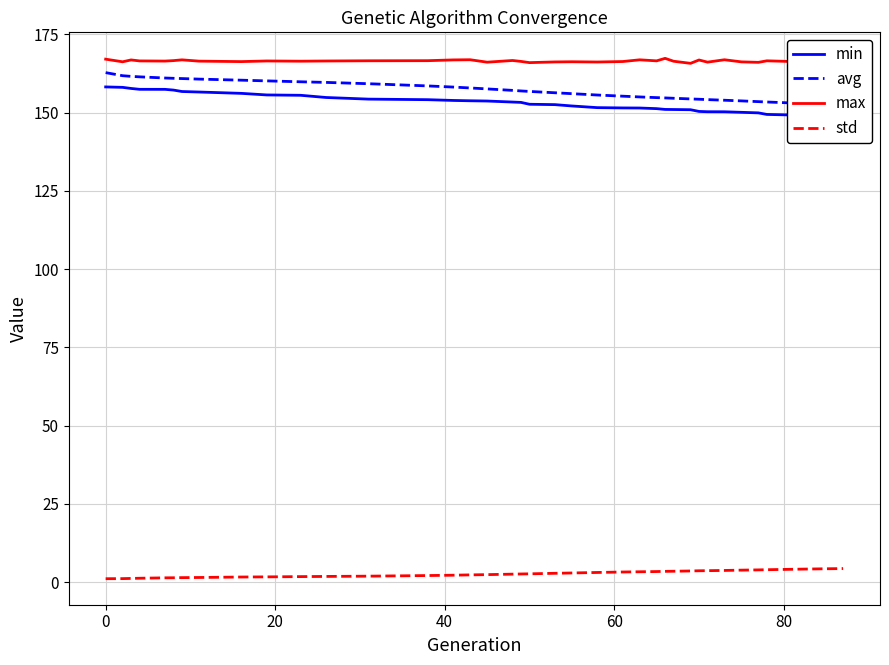

What is the lowest value of the max series?

165.7